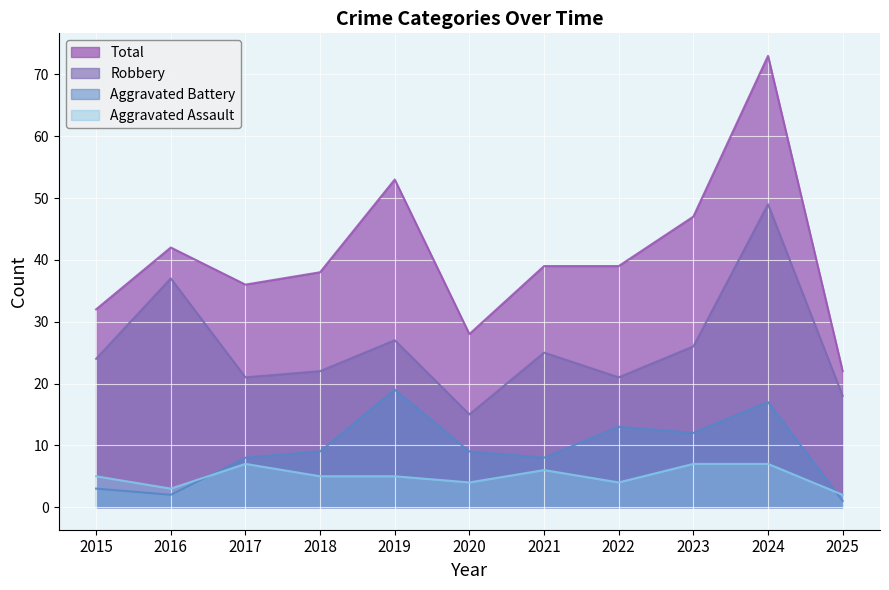

What is the value of the Total point at the 3rd from the left?

36